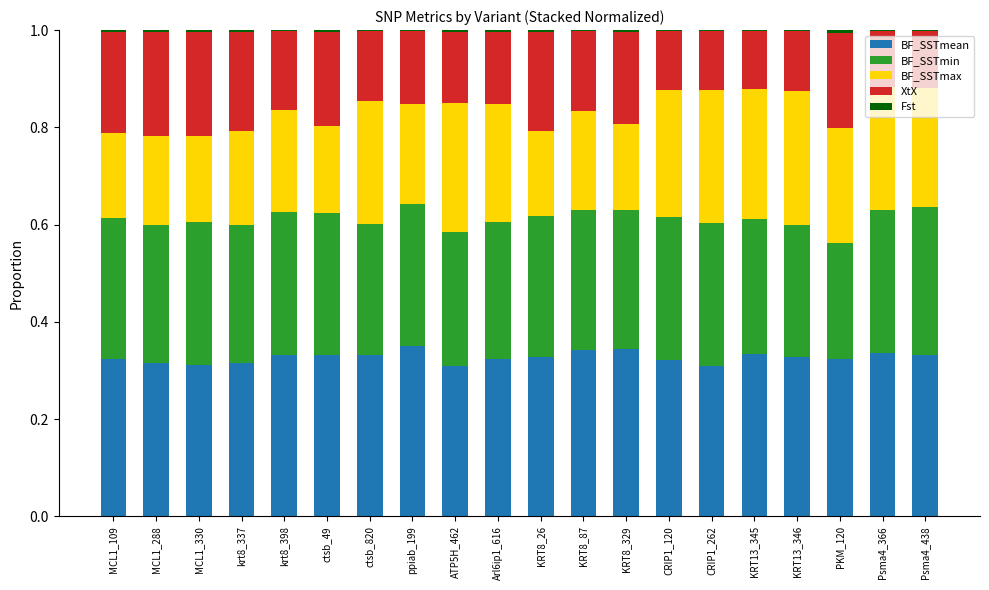

What is the total value across all series at PKM_120?

1.0